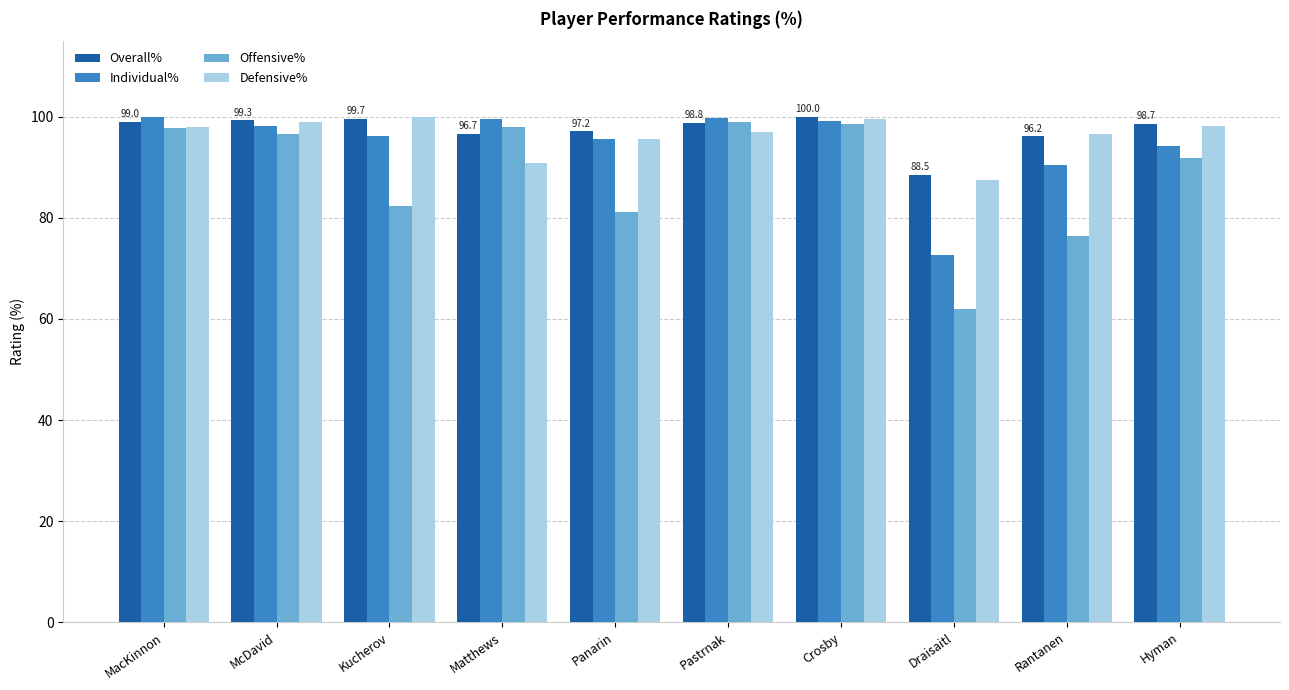

True or false: Individual% has a value of 137.4 at Kucherov.

False